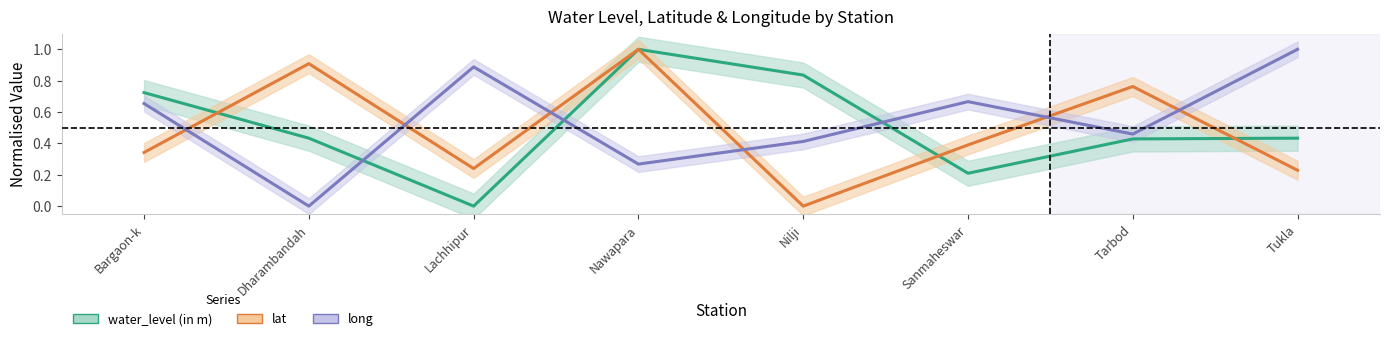

Does the chart have visible grid lines?

No